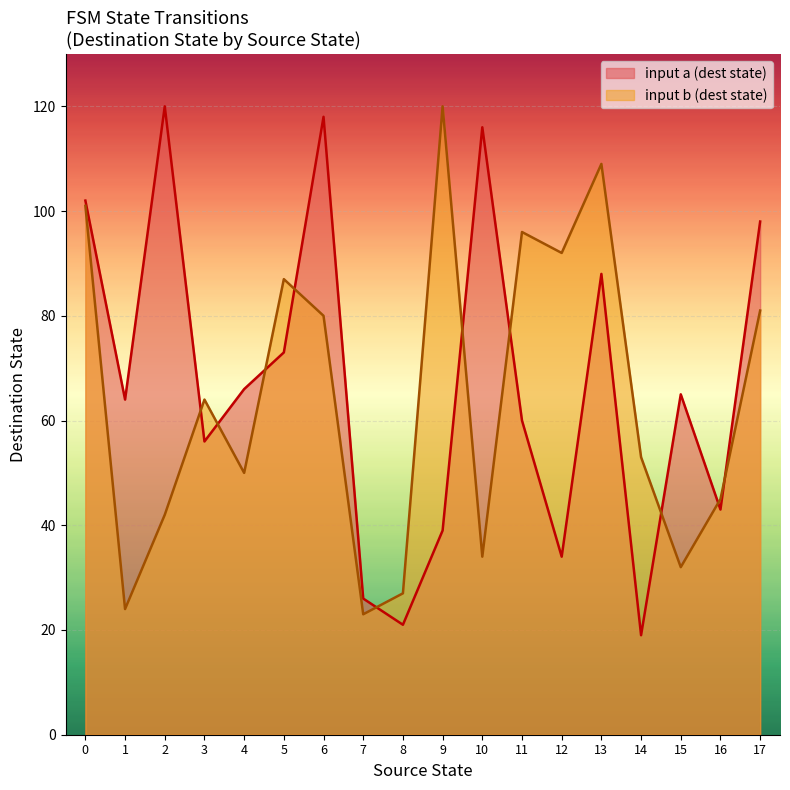

What is the difference between the maximum and minimum values in the destination_state series?

101